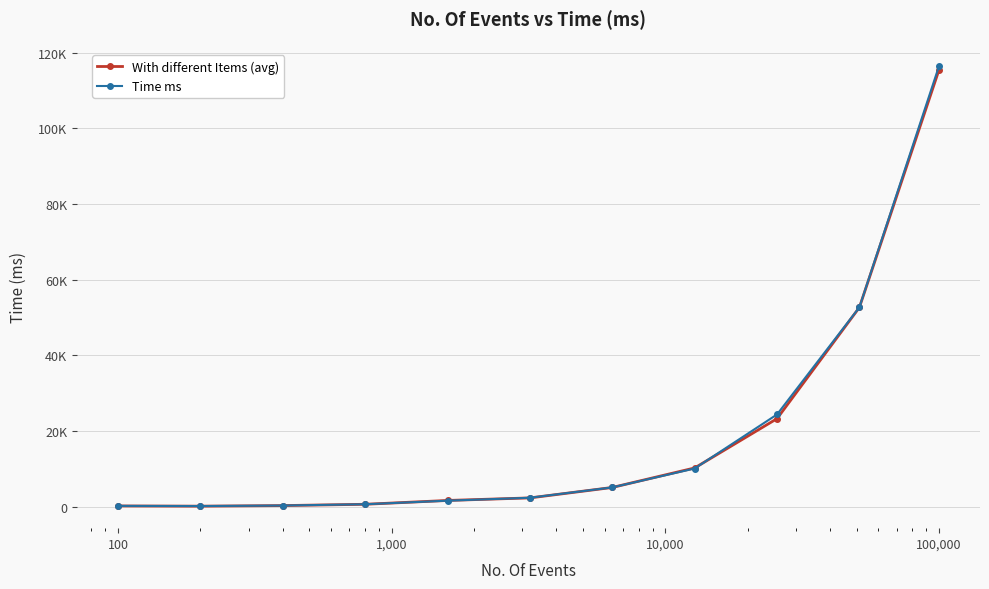

What is the average value of the Time ms series?

19456.3